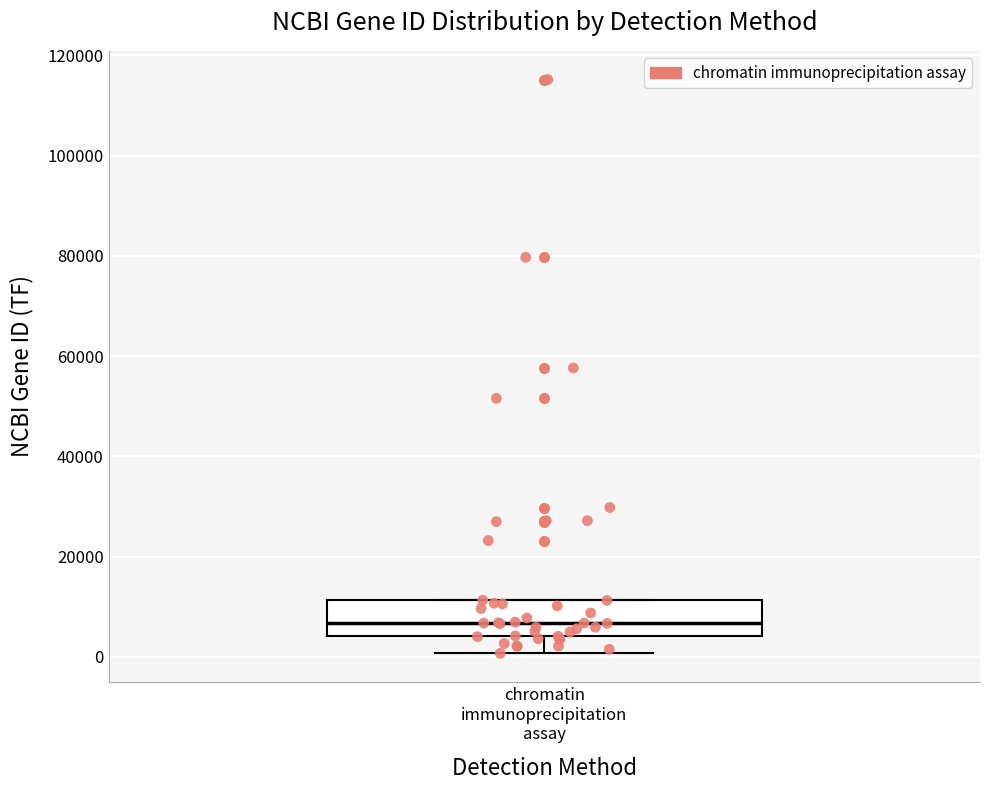

Where does the median line of the box for chromatin immunoprecipitation assay sit on the y-axis? The values are not printed on the chart, so give them approximately, as read against the axis.

6000